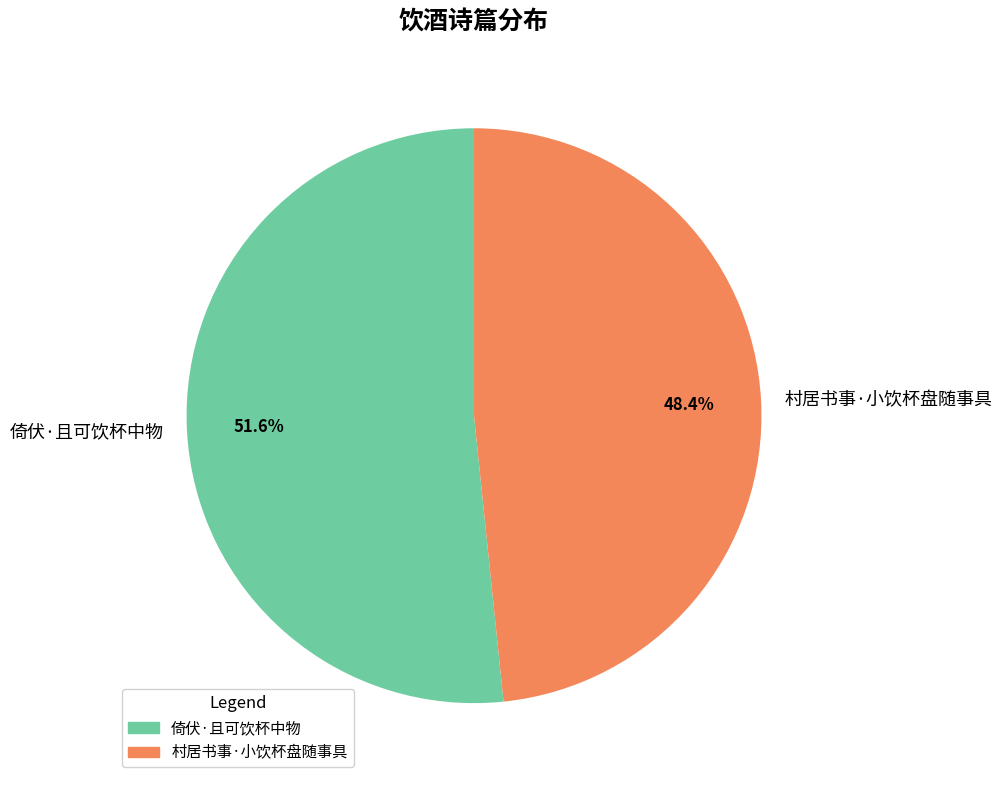

To the nearest percent, what is the combined percentage of 村居书事·小饮杯盘随事具 and 倚伏·且可饮杯中物?

100%